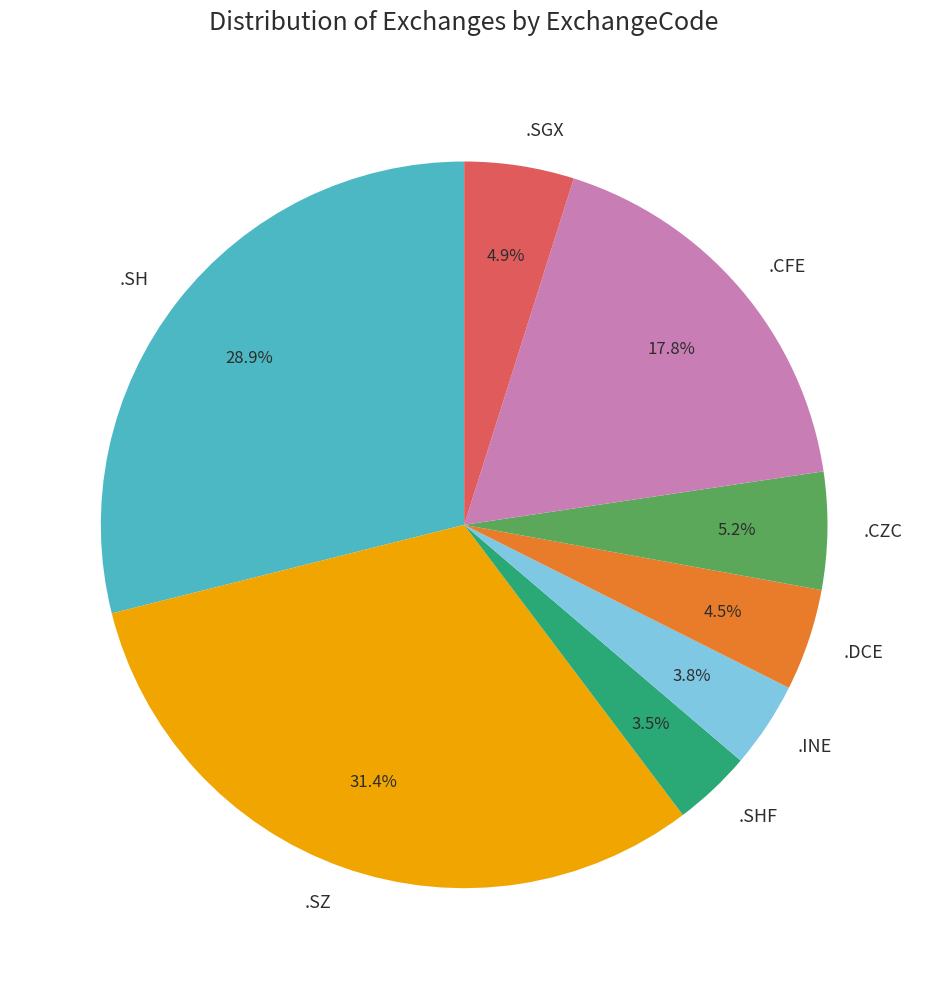

Combined, do .CFE and .SGX account for over 50%?

No